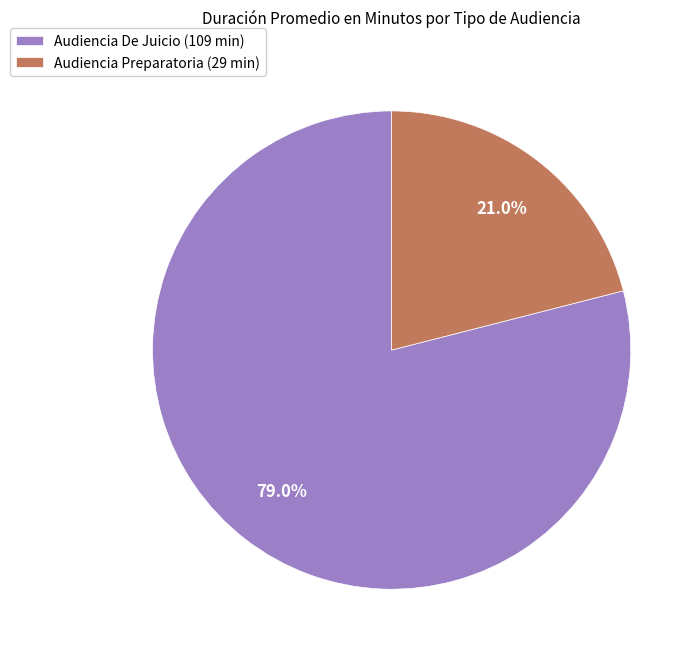

To the nearest percent, what is the combined percentage of Audiencia Preparatoria and Audiencia De Juicio?

100%